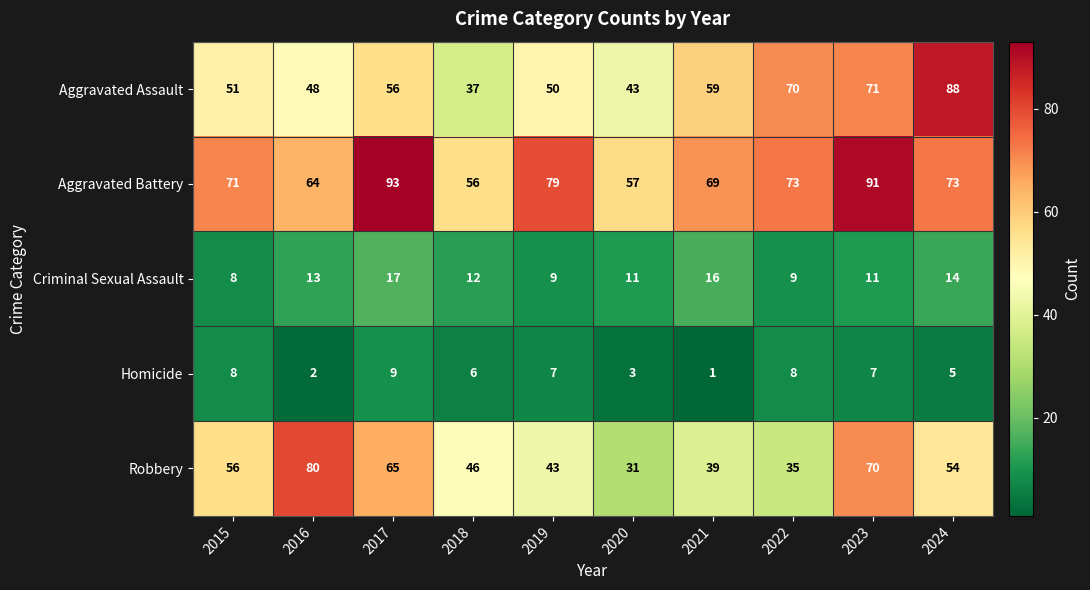

Rank the series by their maximum value, from lowest to highest.

Homicide, Criminal Sexual Assault, Robbery, Aggravated Assault, Aggravated Battery